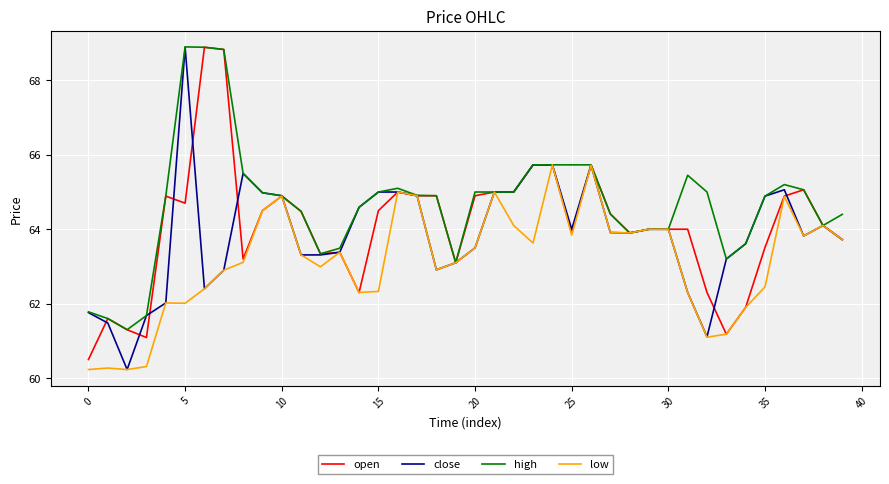

Which series has the largest total across all categories?

high